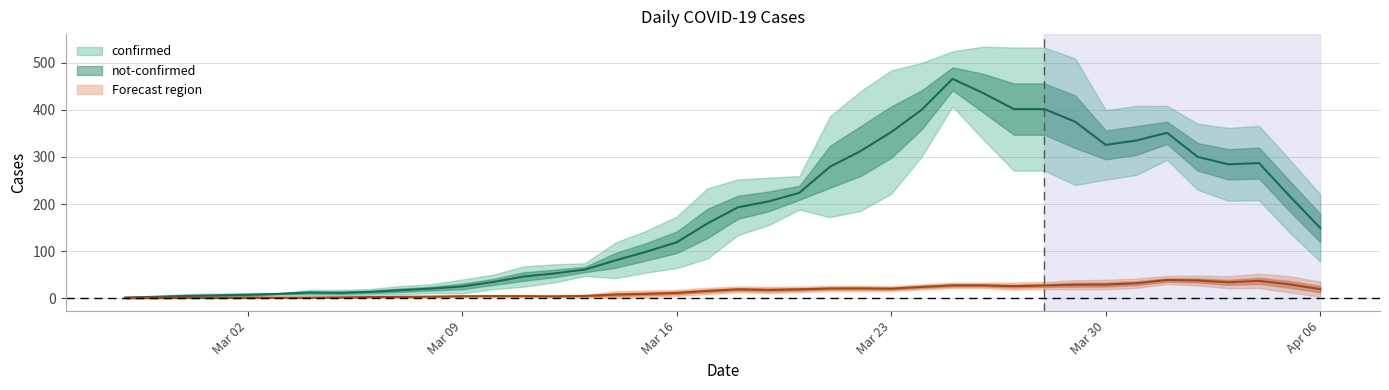

At how many categories does at least one series exceed 159?

20